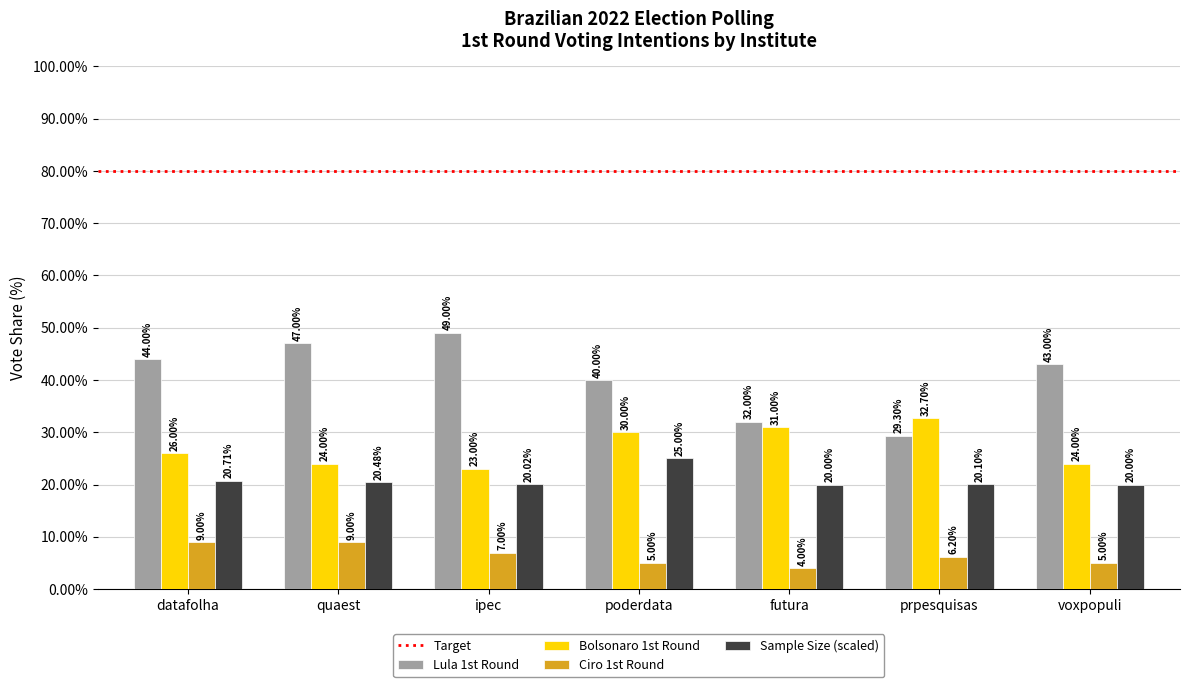

How many distinct data groups are displayed?

4